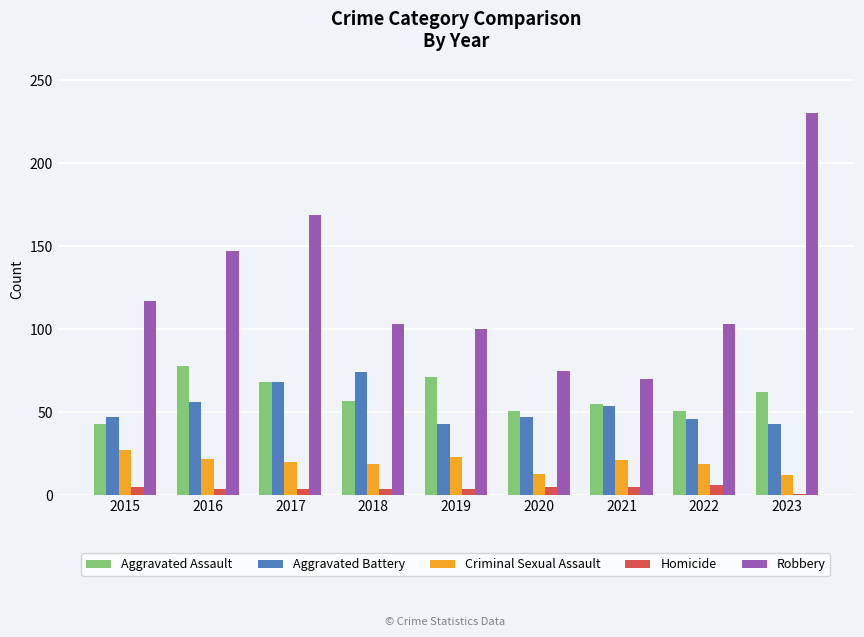

What is the value of the Aggravated Battery bar at the 4th from the left?

74